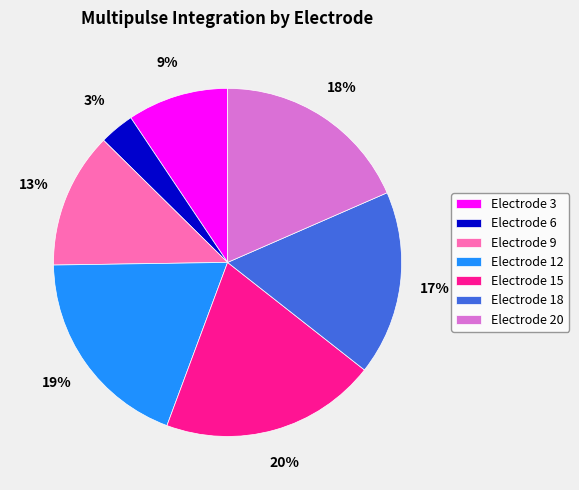

Does any single category account for the majority?

No